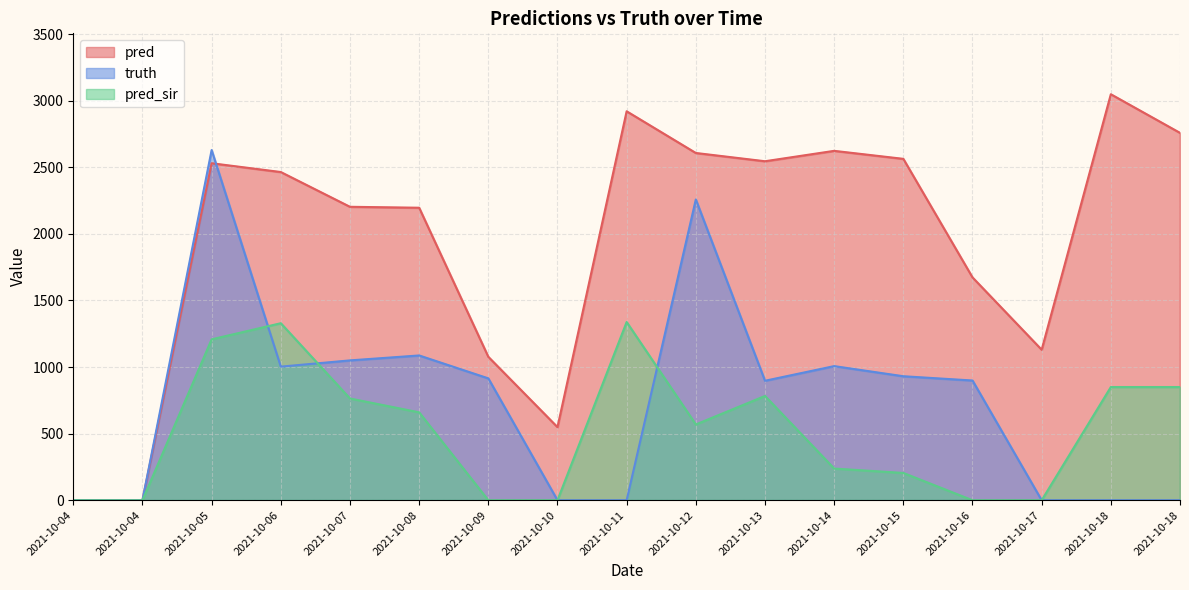

What is the value of the pred point at the 9th from the left?

2920